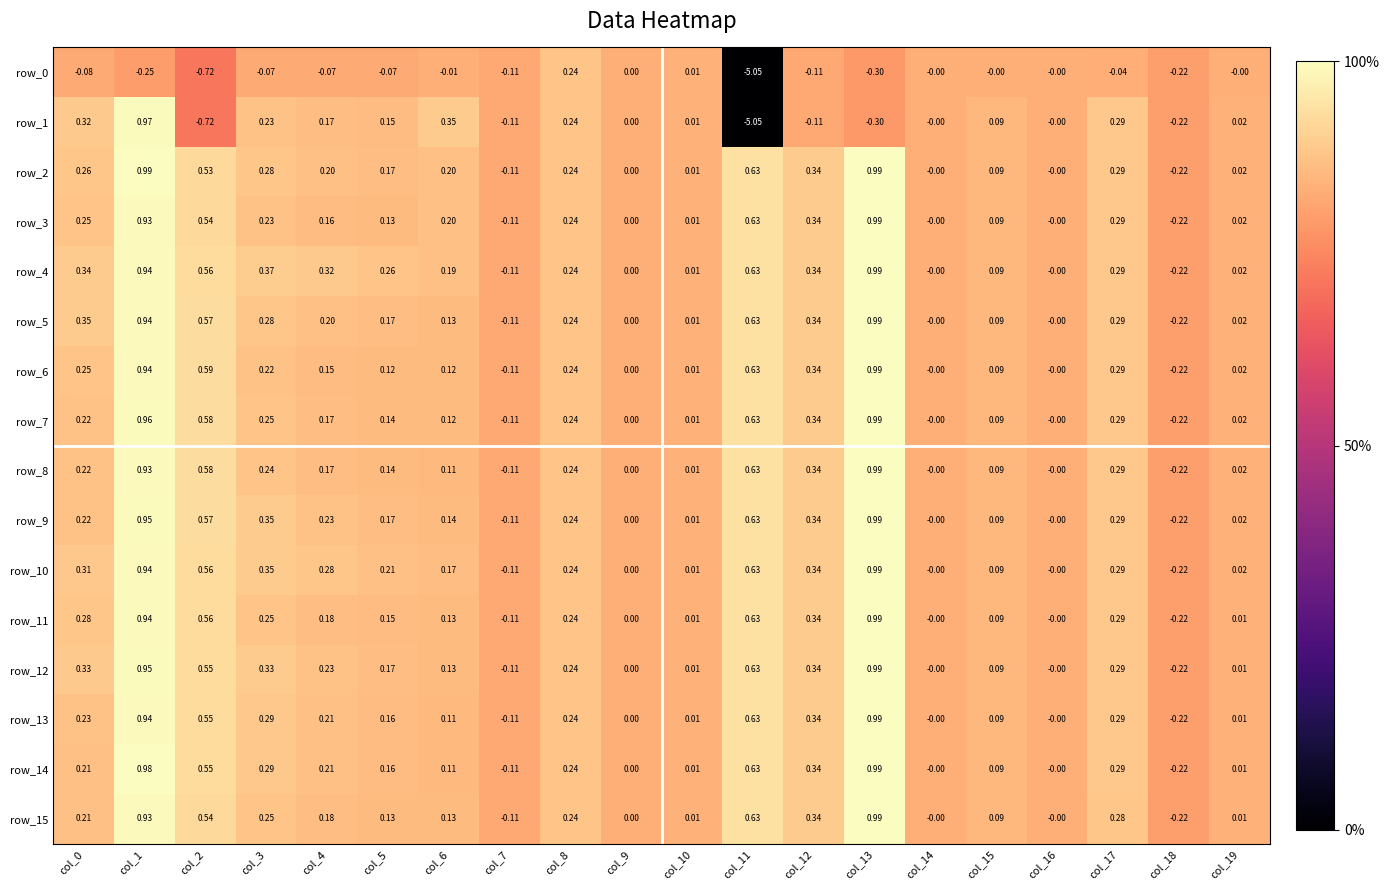

At which category is the sum across all series the highest?

col_1